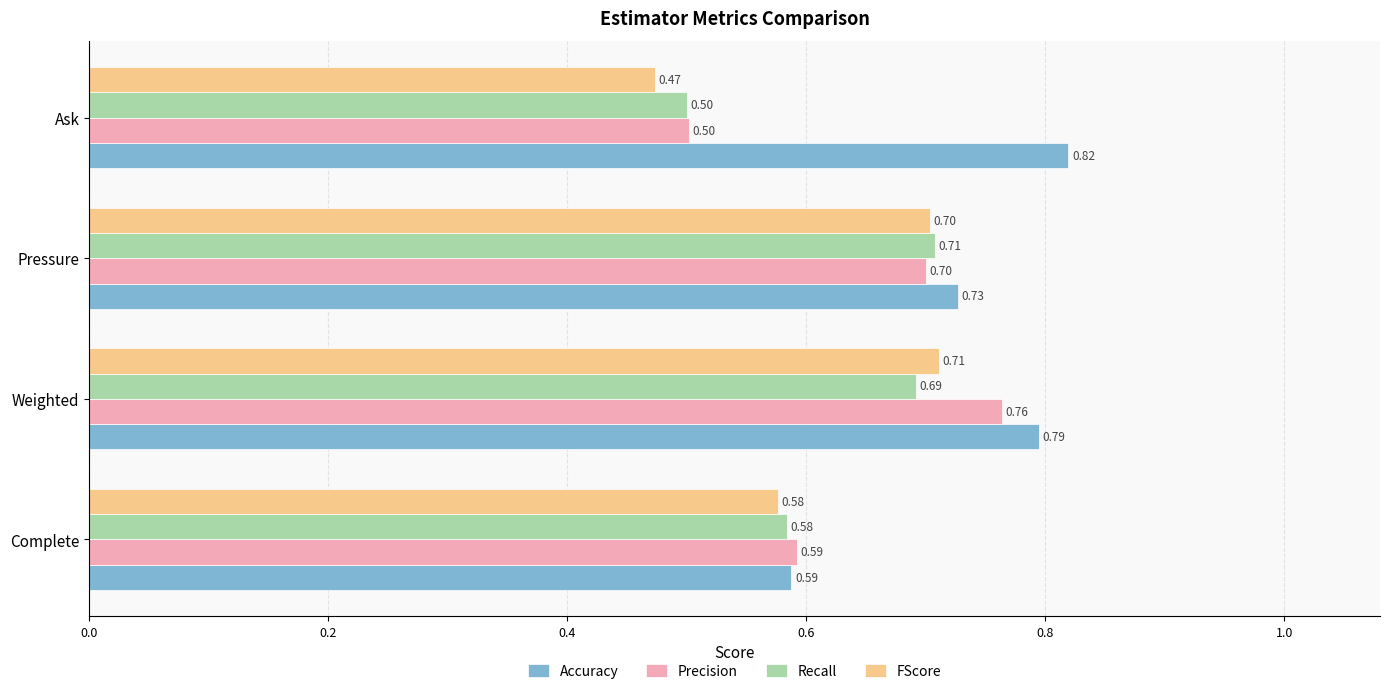

Which series has the largest range (max minus min)?

Precision